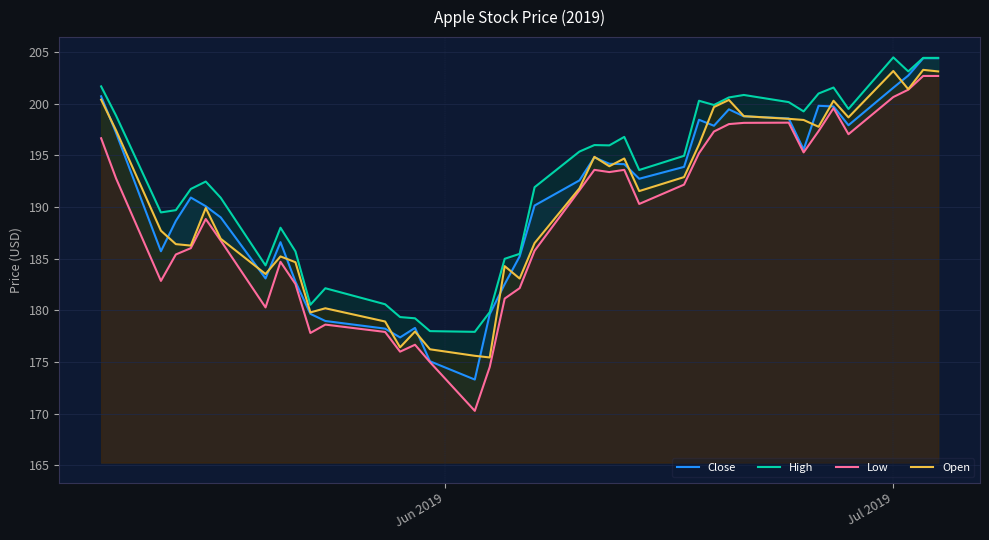

Which series has the largest range (max minus min)?

Low